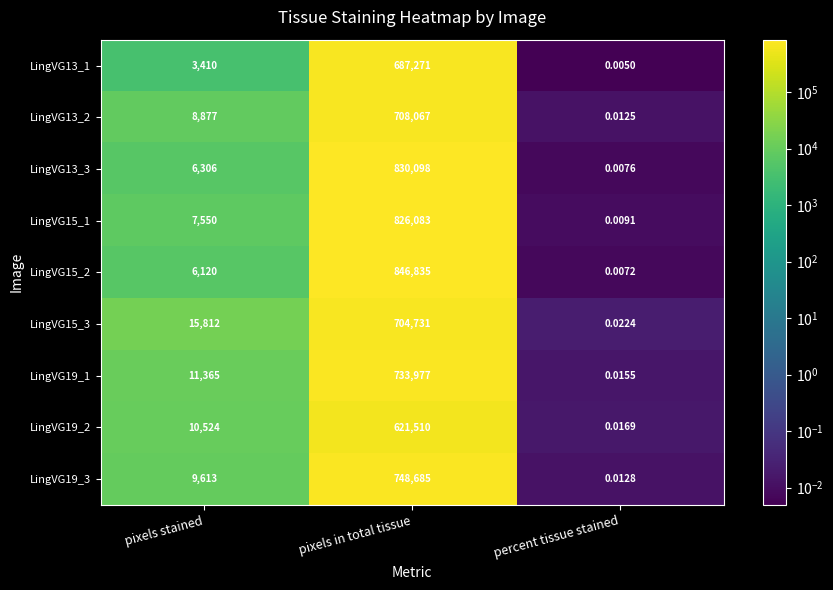

At which label does LingVG13_3 reach its minimum?

percent tissue stained